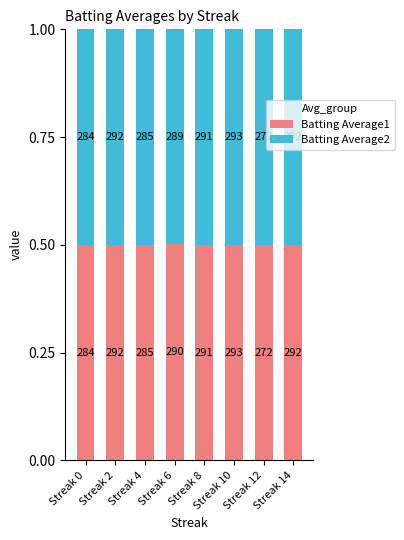

Count the Batting Average1 values in the range 0 to 1.

8